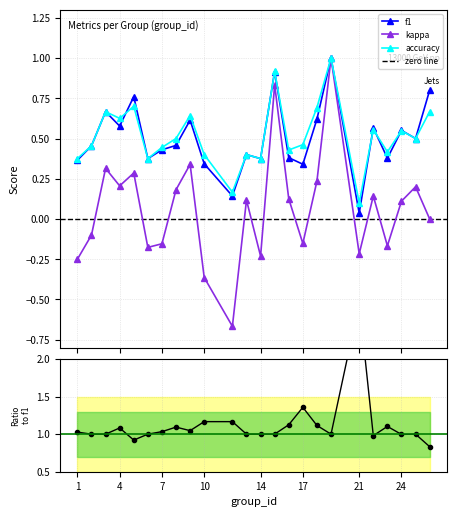

Which series has the widest spread of values?

kappa